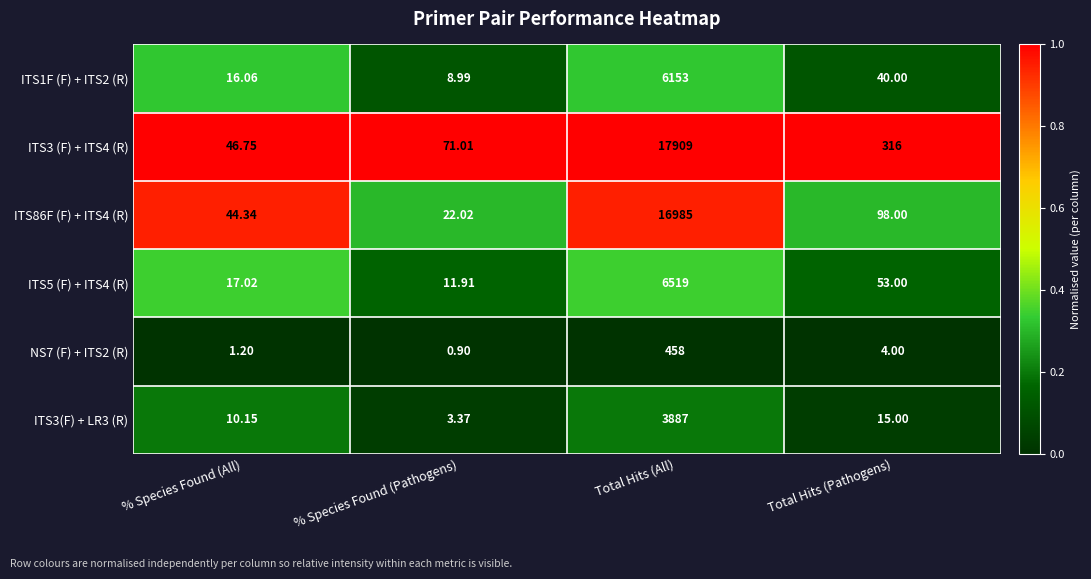

At which category is the sum across all series the highest?

Total Hits (All)